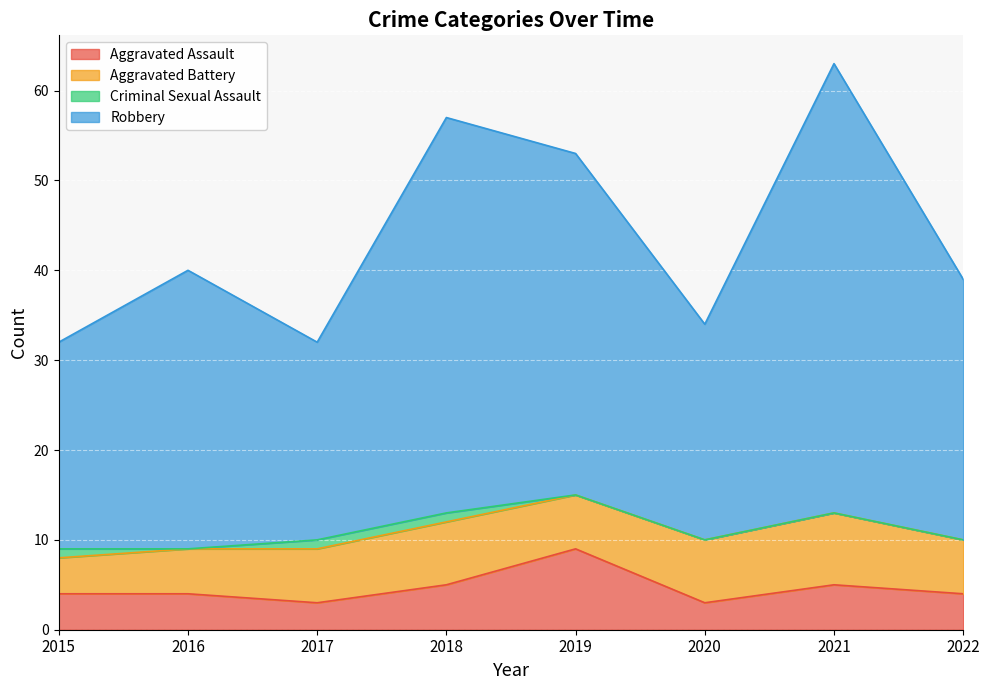

How many Aggravated Assault values are between 4 and 5?

5